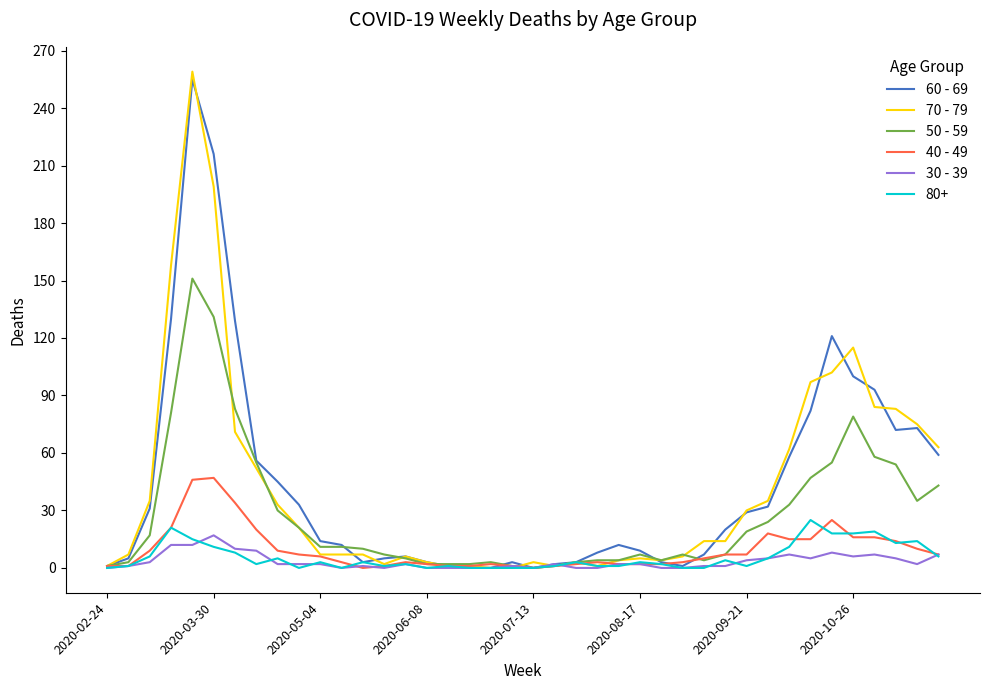

Which series has the widest spread of values?

70 - 79